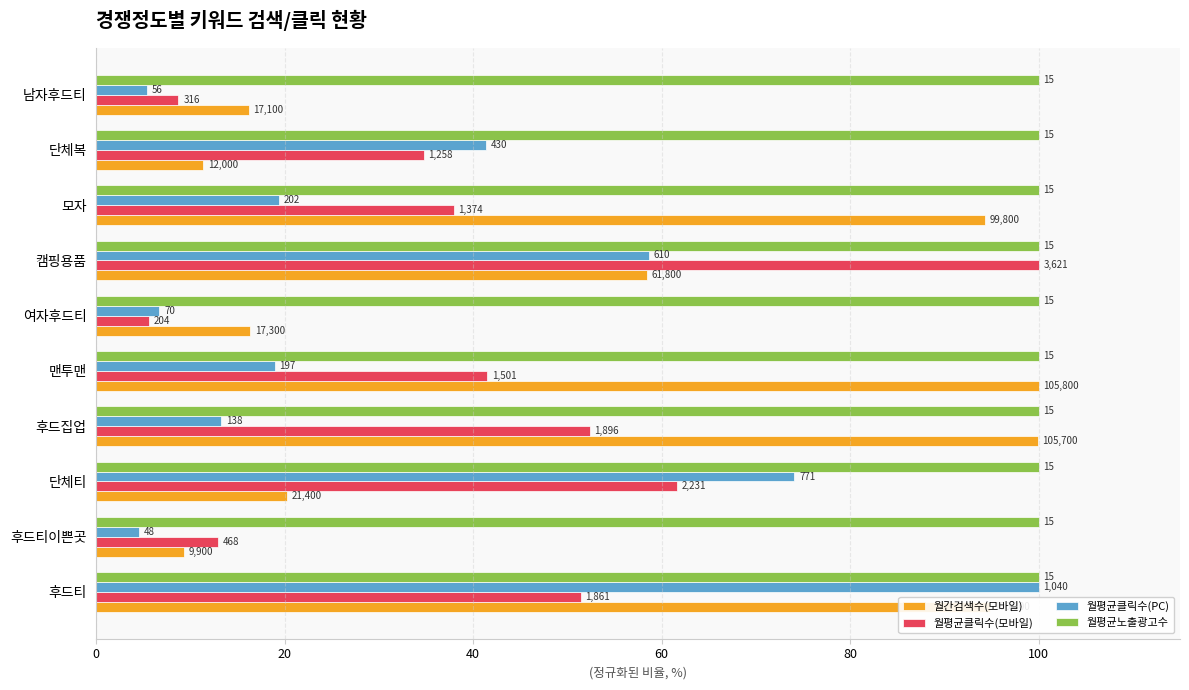

What is the difference between the maximum and minimum values in the 월평균클릭수(PC) series?

95.4